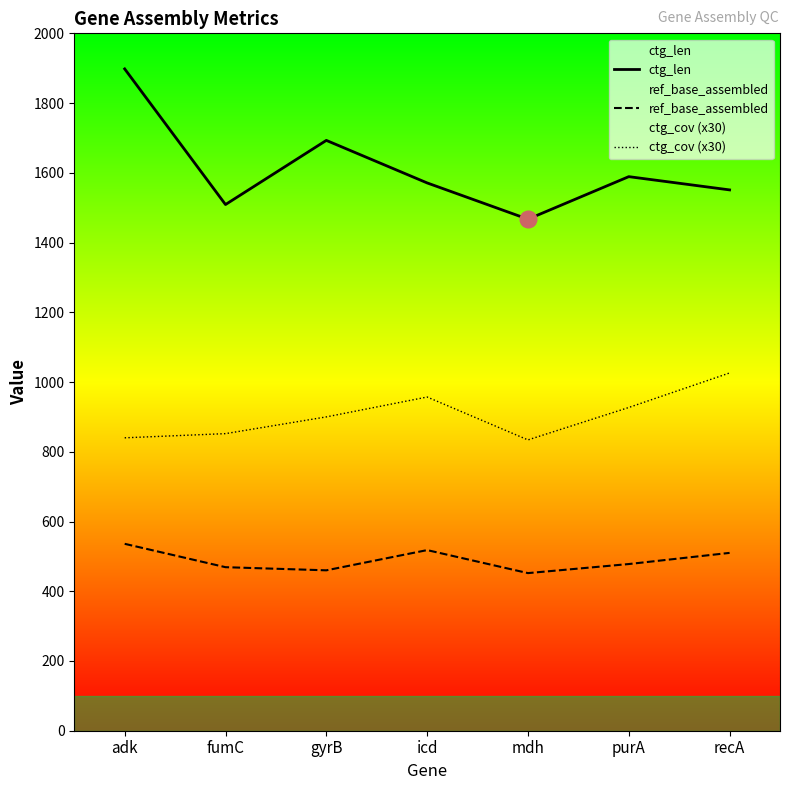

True or false: ctg_len and ref_base_assembled cross at least once.

False